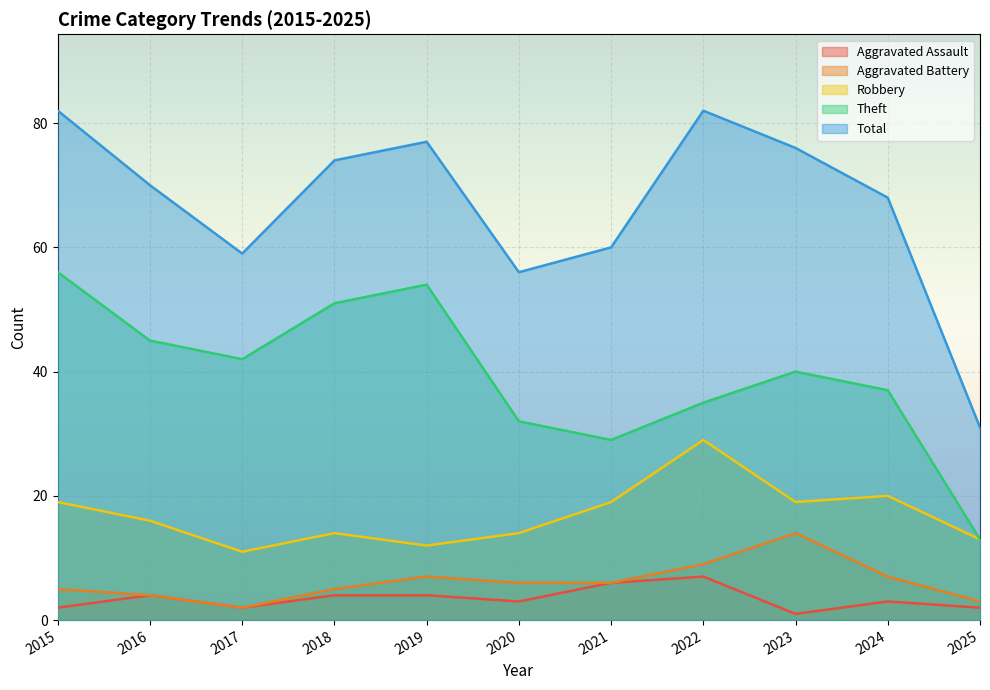

Reading left to right, transcribe all the data shown in this chart.

Aggravated Assault: 2	4	2	4	4	3	6	7	1	3	2
Aggravated Battery: 5	4	2	5	7	6	6	9	14	7	3
Robbery: 19	16	11	14	12	14	19	29	19	20	13
Theft: 56	45	42	51	54	32	29	35	40	37	13
Total: 82	70	59	74	77	56	60	82	76	68	31